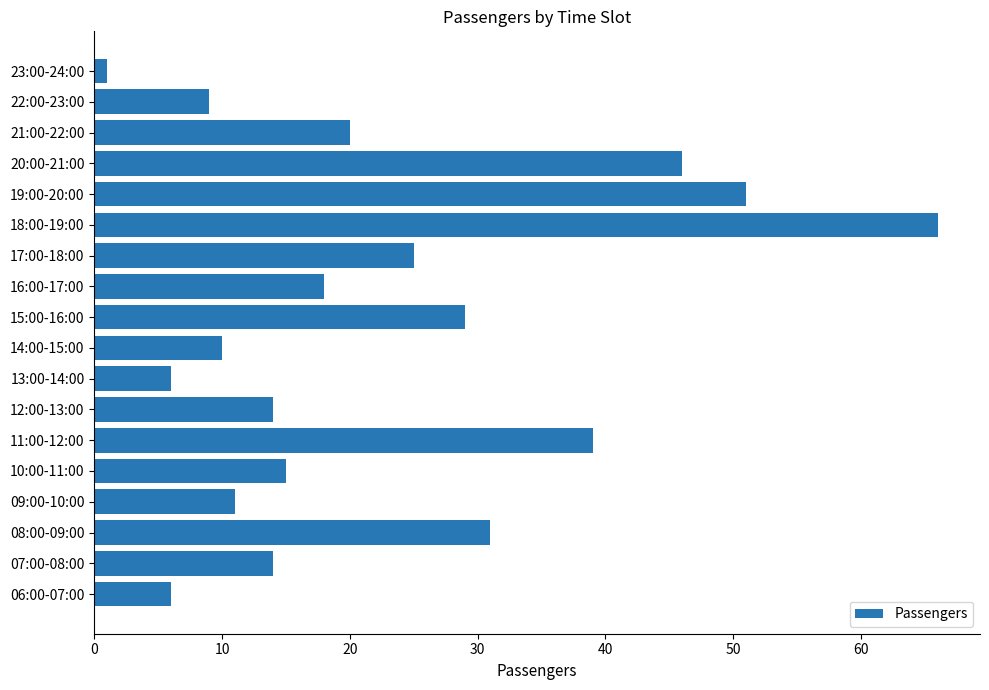

What is the change in value from 11:00-12:00 to 13:00-14:00?

-33